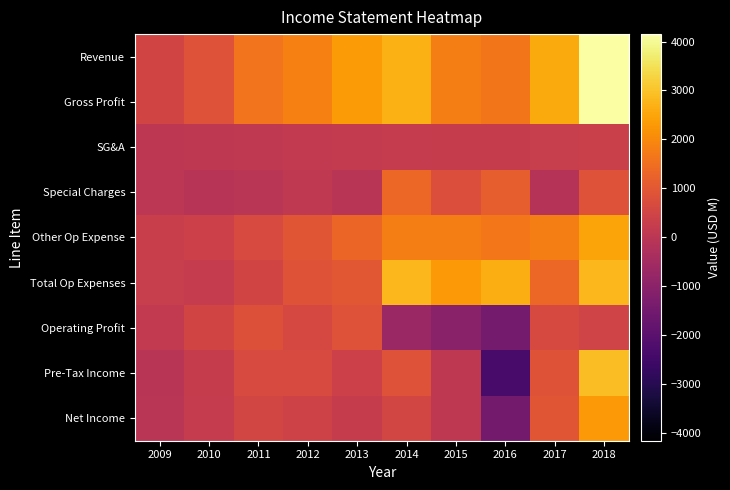

How many distinct data groups are displayed?

9